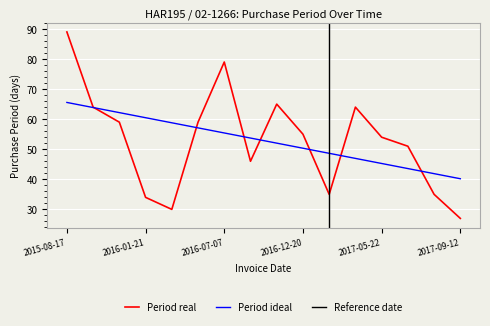

Which category has the lowest value across all series?

2017-09-12